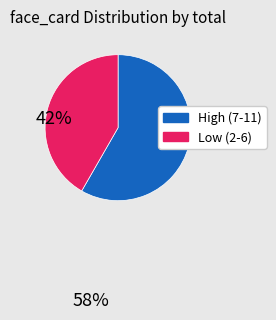

Does any single category account for the majority?

Yes